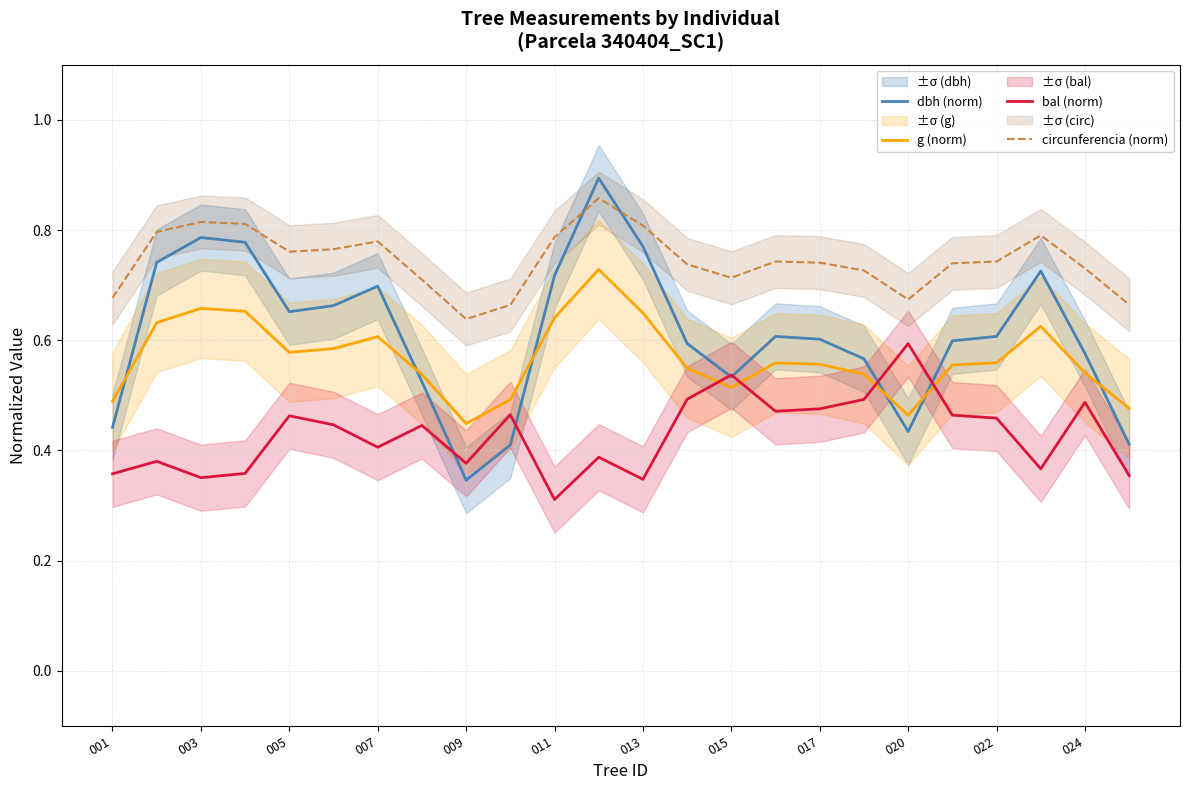

Rank the series at 21 from highest to lowest value.

circunferencia (norm), dbh (norm), g (norm), bal (norm)